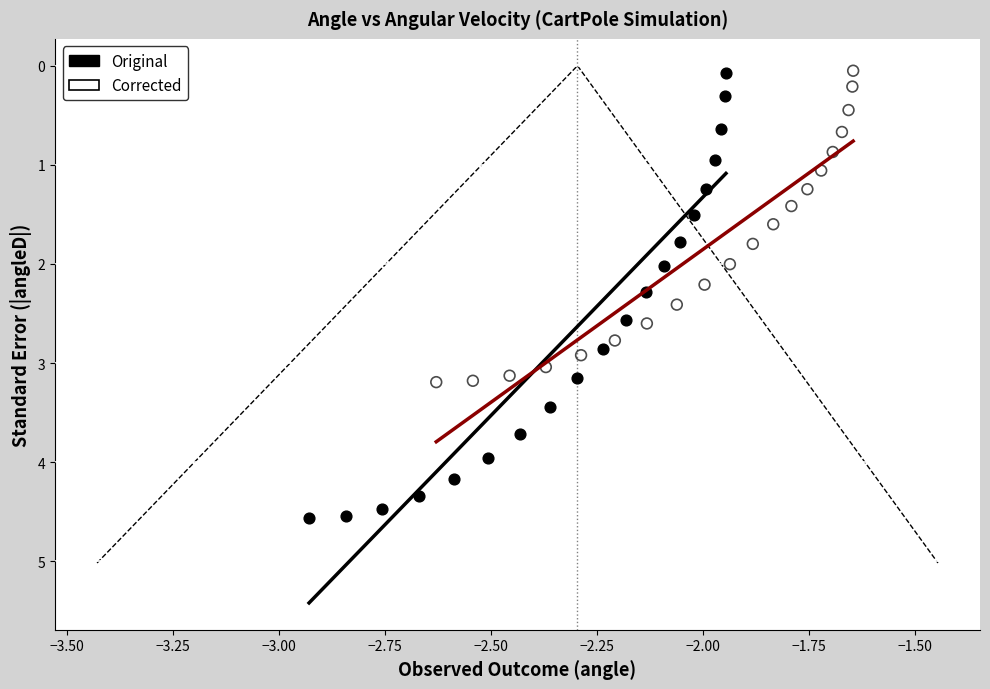

Which series contains the highest Y value?

Original